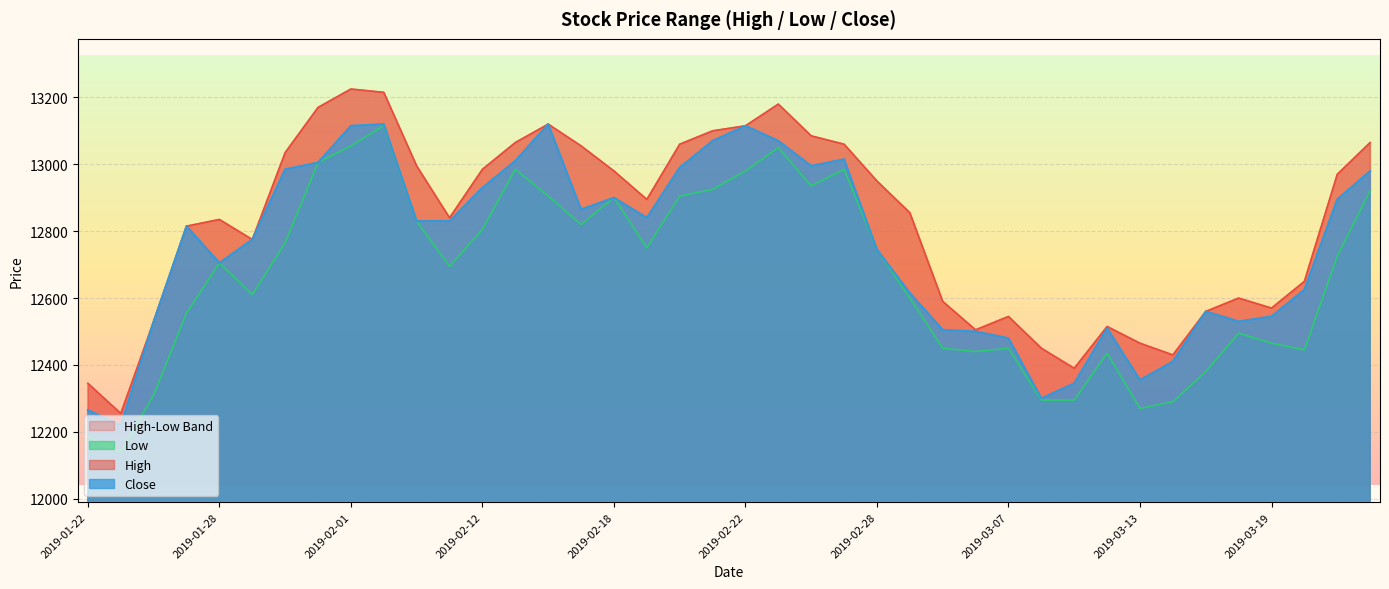

What is the maximum value for Low?

13115